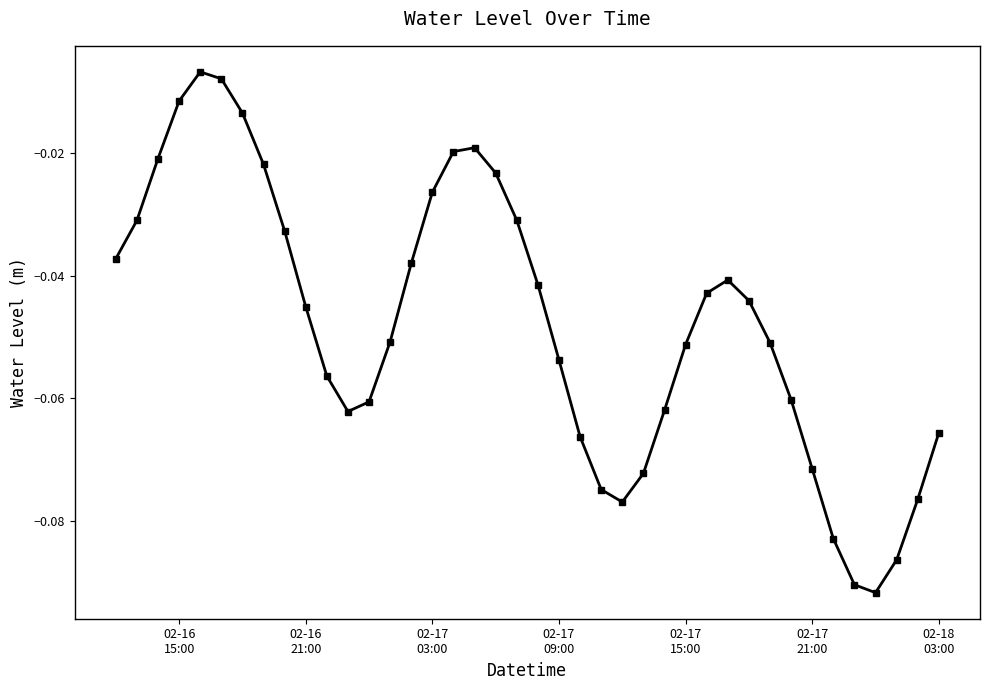

What is the sum of all values?

-1.9